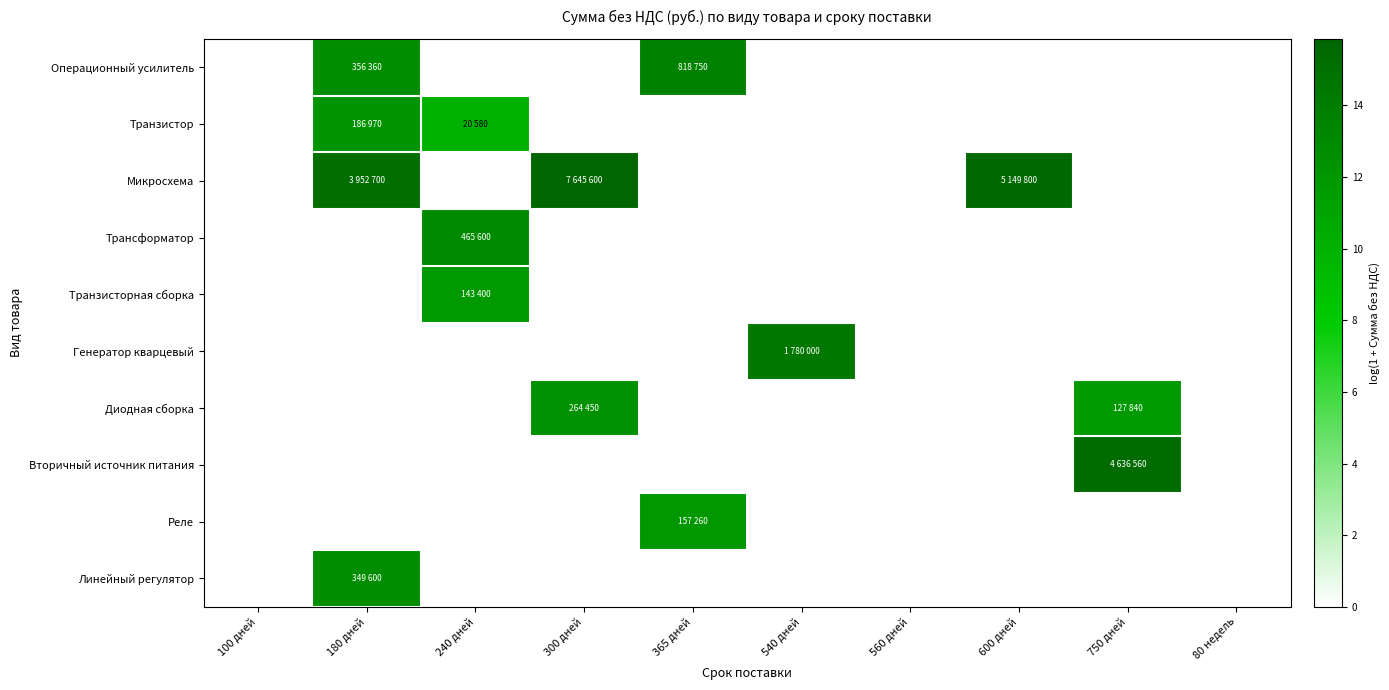

Reading left to right, extract all data points from this chart.

Операционный усилитель: 100 дней=0.0	180 дней=0.8	240 дней=0.0	300 дней=0.0	365 дней=0.9	540 дней=0.0	560 дней=0.0	600 дней=0.0	750 дней=0.0	80 недель=0.0
Транзистор: 100 дней=0.0	180 дней=0.8	240 дней=0.6	300 дней=0.0	365 дней=0.0	540 дней=0.0	560 дней=0.0	600 дней=0.0	750 дней=0.0	80 недель=0.0
Микросхема: 100 дней=0.0	180 дней=1.0	240 дней=0.0	300 дней=1.0	365 дней=0.0	540 дней=0.0	560 дней=0.0	600 дней=1.0	750 дней=0.0	80 недель=0.0
Трансформатор: 100 дней=0.0	180 дней=0.0	240 дней=0.8	300 дней=0.0	365 дней=0.0	540 дней=0.0	560 дней=0.0	600 дней=0.0	750 дней=0.0	80 недель=0.0
Транзисторная сборка: 100 дней=0.0	180 дней=0.0	240 дней=0.7	300 дней=0.0	365 дней=0.0	540 дней=0.0	560 дней=0.0	600 дней=0.0	750 дней=0.0	80 недель=0.0
Генератор кварцевый: 100 дней=0.0	180 дней=0.0	240 дней=0.0	300 дней=0.0	365 дней=0.0	540 дней=0.9	560 дней=0.0	600 дней=0.0	750 дней=0.0	80 недель=0.0
Диодная сборка: 100 дней=0.0	180 дней=0.0	240 дней=0.0	300 дней=0.8	365 дней=0.0	540 дней=0.0	560 дней=0.0	600 дней=0.0	750 дней=0.7	80 недель=0.0
Вторичный источник питания: 100 дней=0.0	180 дней=0.0	240 дней=0.0	300 дней=0.0	365 дней=0.0	540 дней=0.0	560 дней=0.0	600 дней=0.0	750 дней=1.0	80 недель=0.0
Реле: 100 дней=0.0	180 дней=0.0	240 дней=0.0	300 дней=0.0	365 дней=0.8	540 дней=0.0	560 дней=0.0	600 дней=0.0	750 дней=0.0	80 недель=0.0
Линейный регулятор: 100 дней=0.0	180 дней=0.8	240 дней=0.0	300 дней=0.0	365 дней=0.0	540 дней=0.0	560 дней=0.0	600 дней=0.0	750 дней=0.0	80 недель=0.0